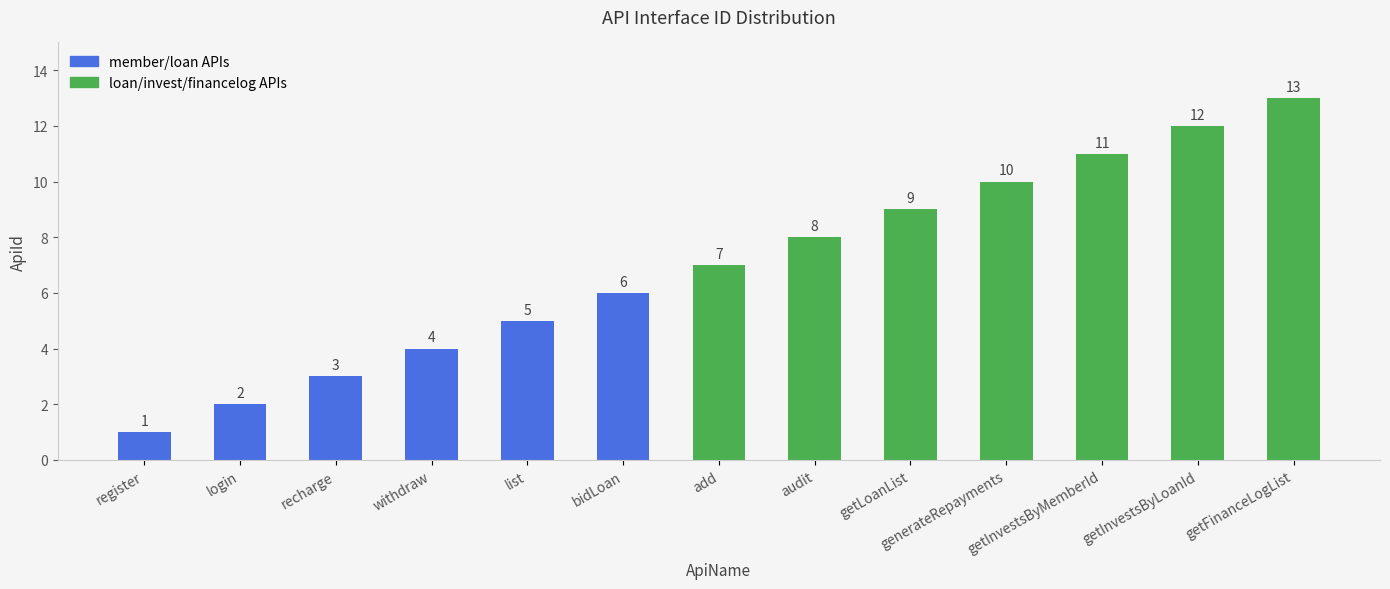

Count the number of data series in this chart.

1